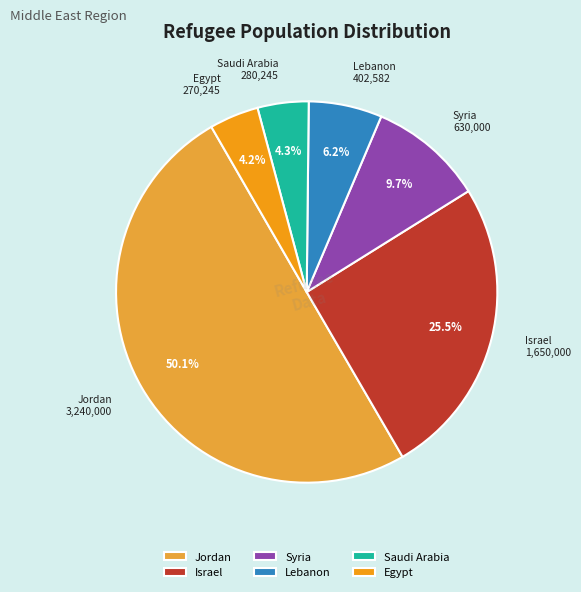

Which category accounts for the majority?

Jordan